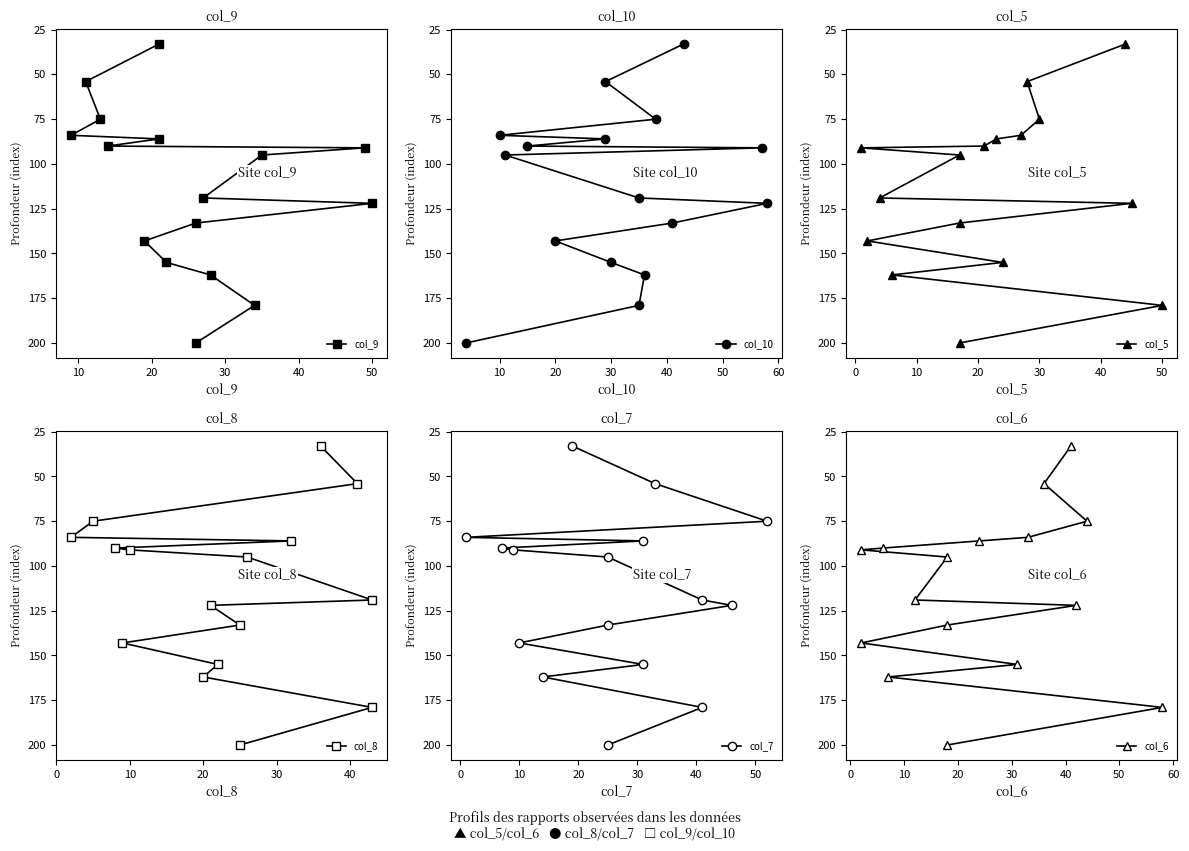

What are all the series names shown in the legend?

col_9, col_10, col_5, col_8, col_7, col_6